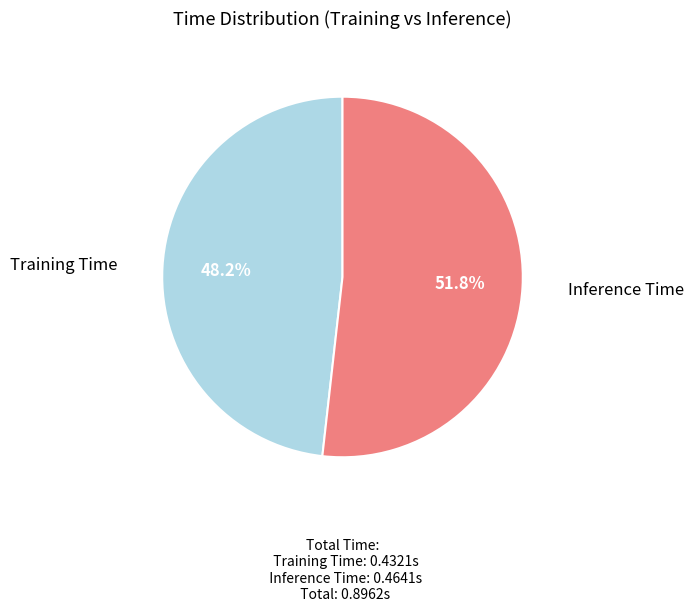

Which slice is the largest?

Inference Time